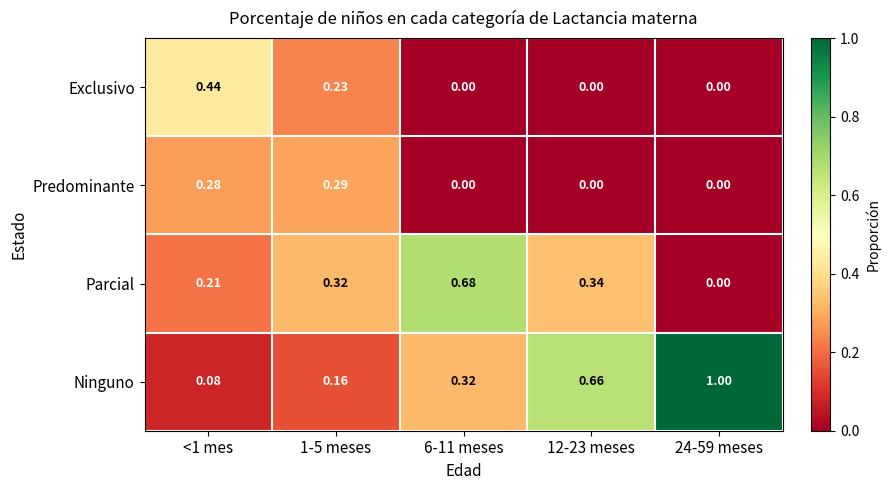

Rank the series by their maximum value, from highest to lowest.

Ninguno, Parcial, Exclusivo, Predominante